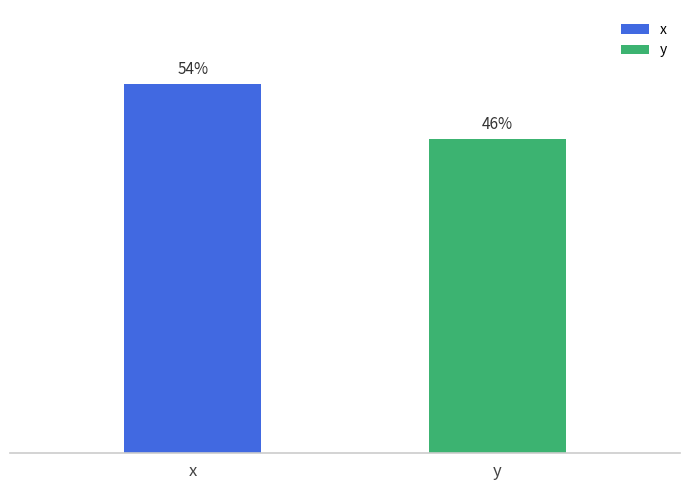

Which label corresponds to the largest value in the chart?

x